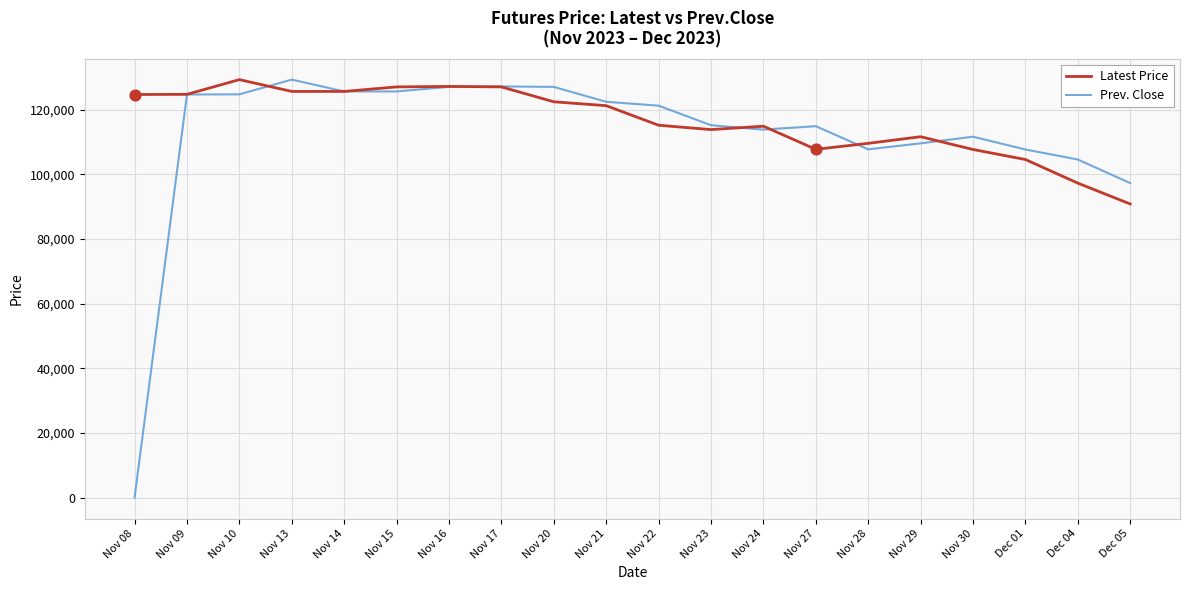

What is the total value across all series at Nov 10?

253950